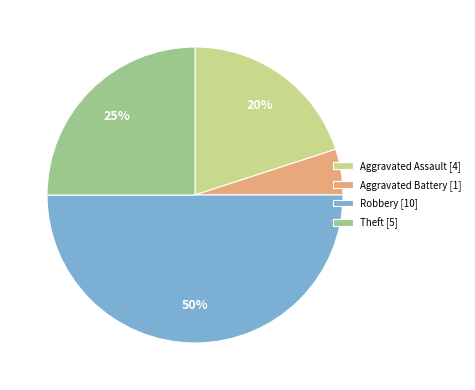

To the nearest percent, what is the average slice percentage?

25%